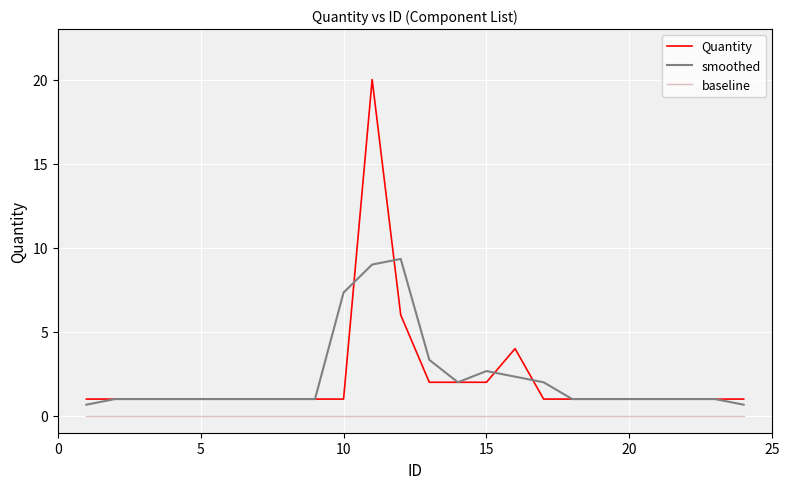

What is the maximum value shown in the chart?

20.0